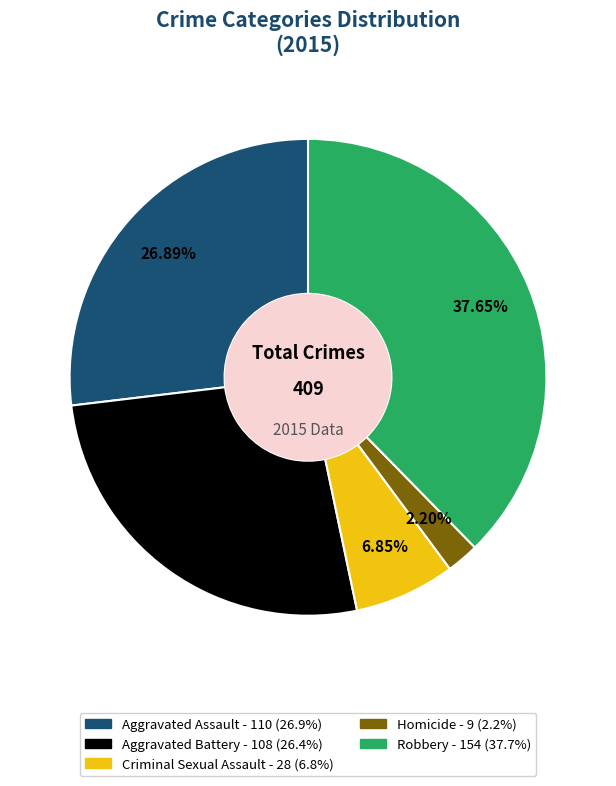

Is it true that Criminal Sexual Assault is 14% of the pie?

False